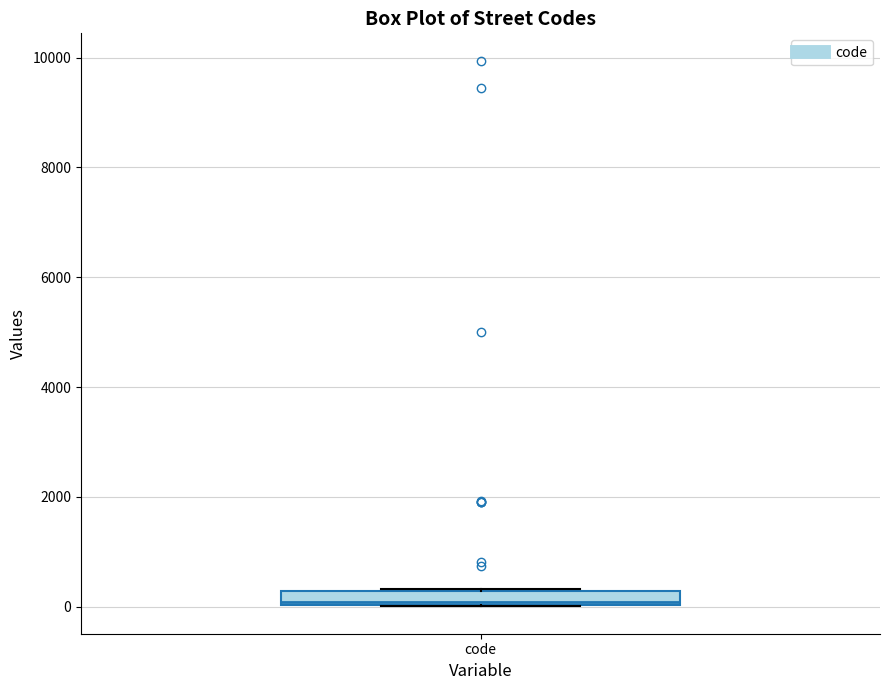

Where is the lower edge of the box for code on the y-axis? The values are not printed on the chart, so give them approximately, as read against the axis.

0